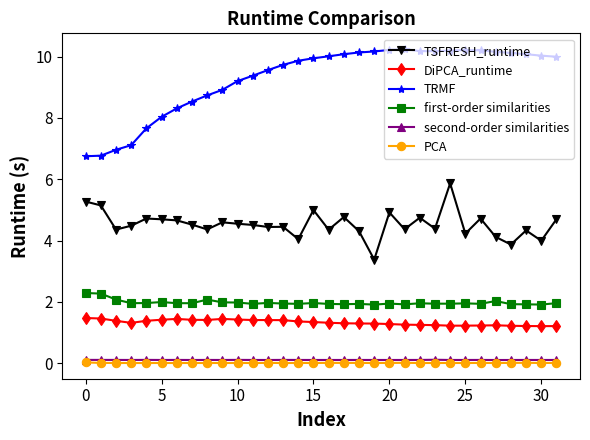

True or false: TRMF and second-order similarities cross at least once.

False